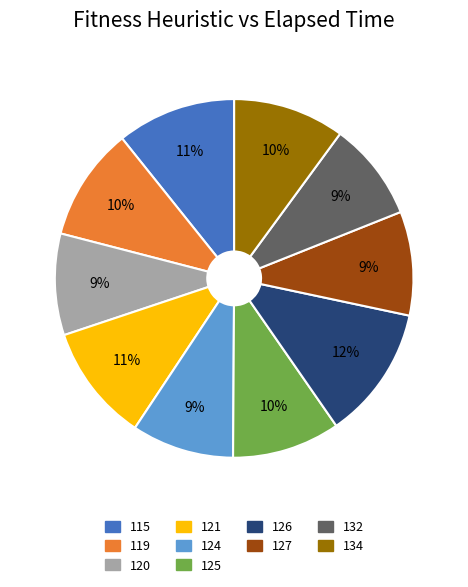

Does 124 represent more than half of the total?

No